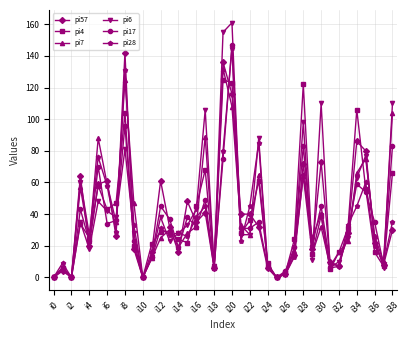

How many values in the pi28 series are below 28?

19